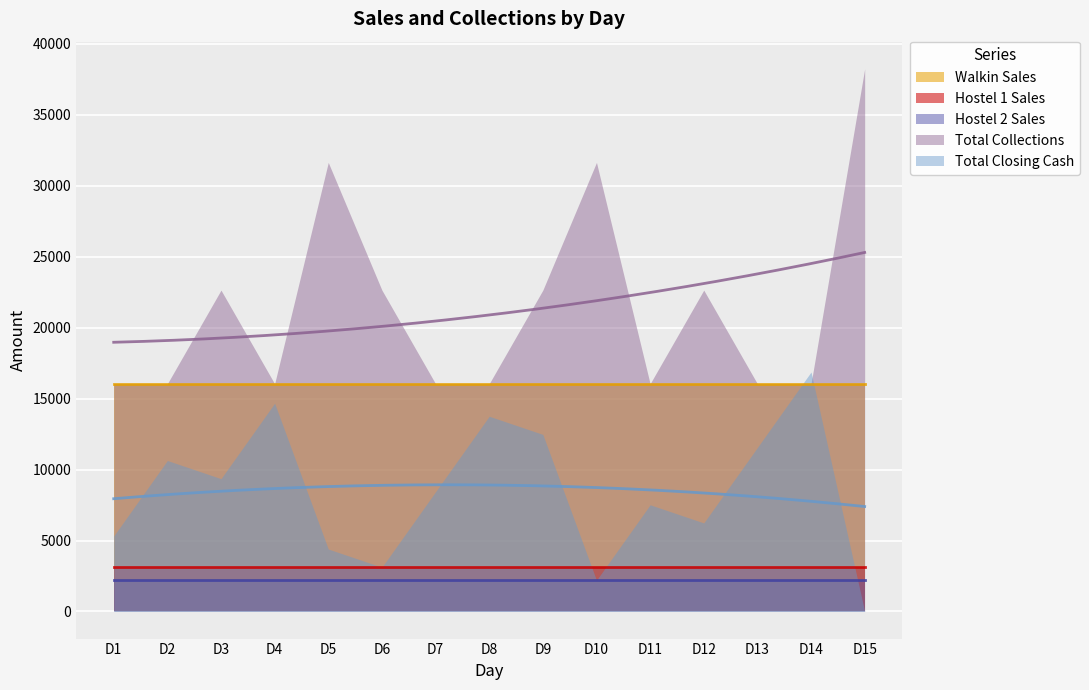

At how many categories does at least one series exceed 26186?

3